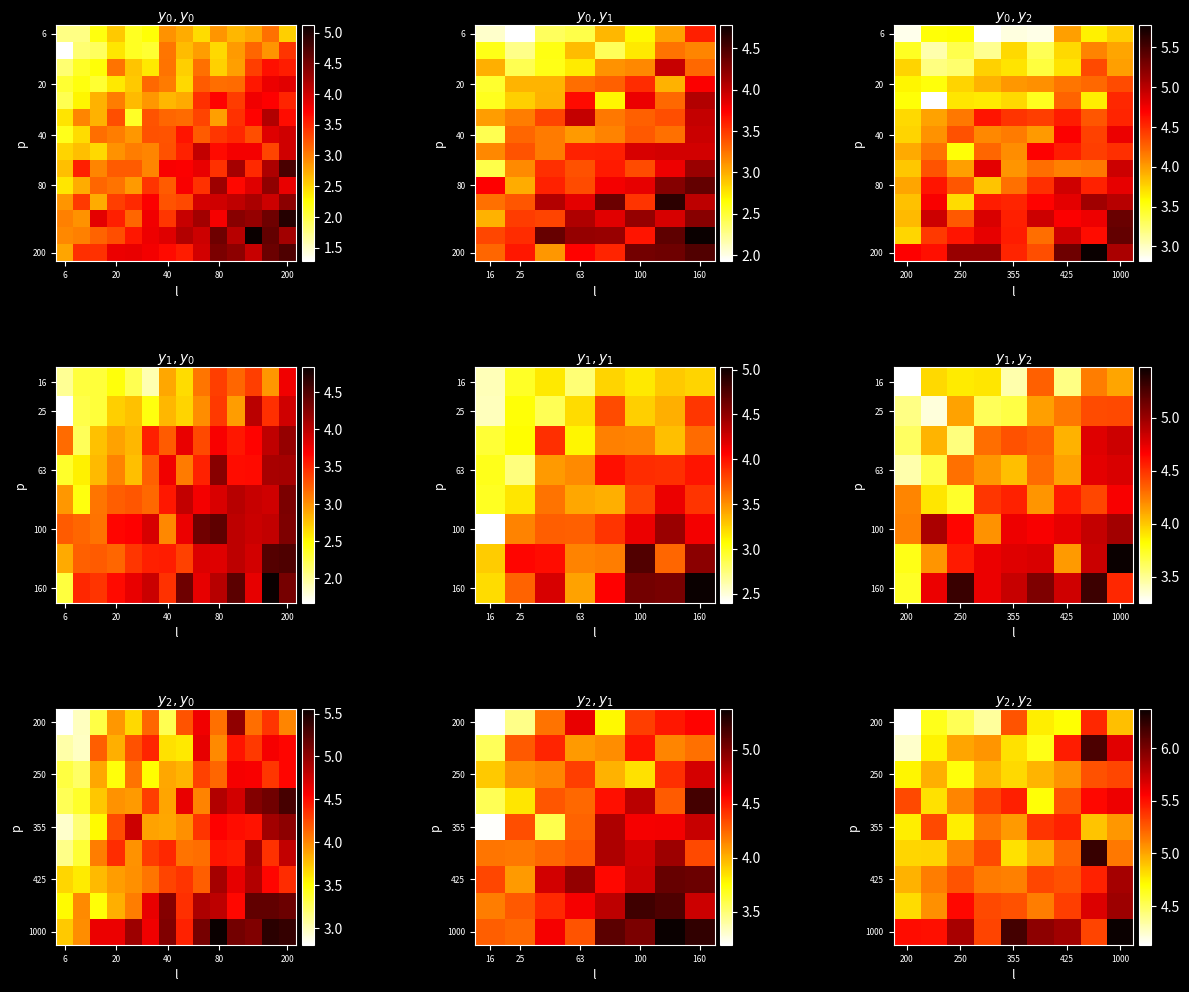

How many series are shown in this chart?

14